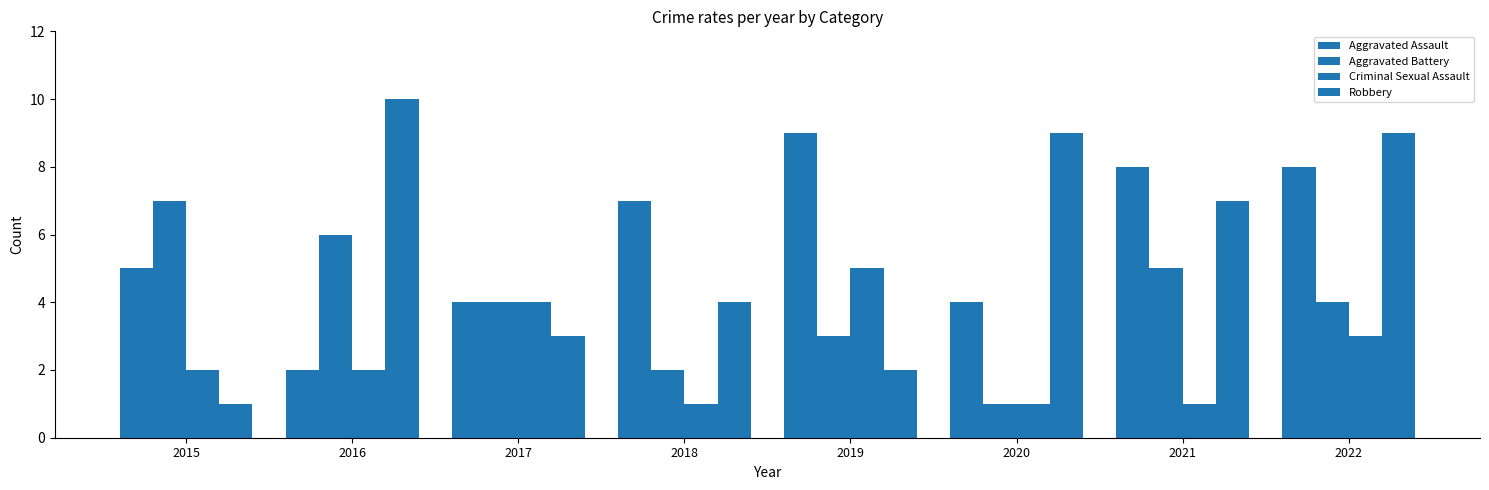

At which label does Aggravated Battery reach its minimum?

2020